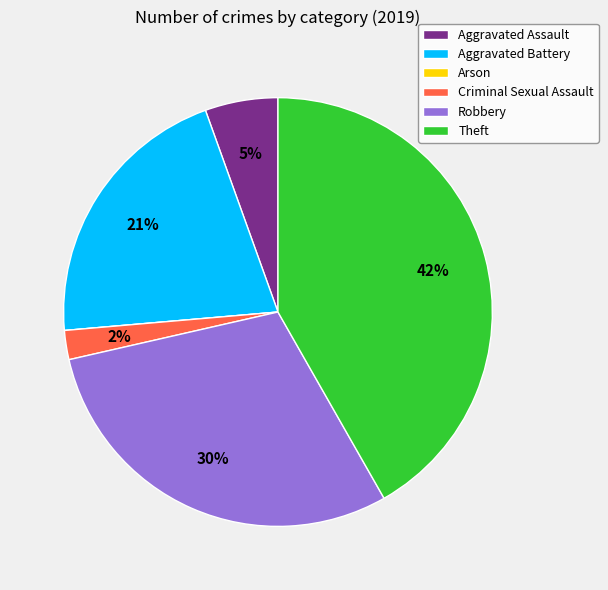

Do Theft and Criminal Sexual Assault together represent more than half of the pie?

No